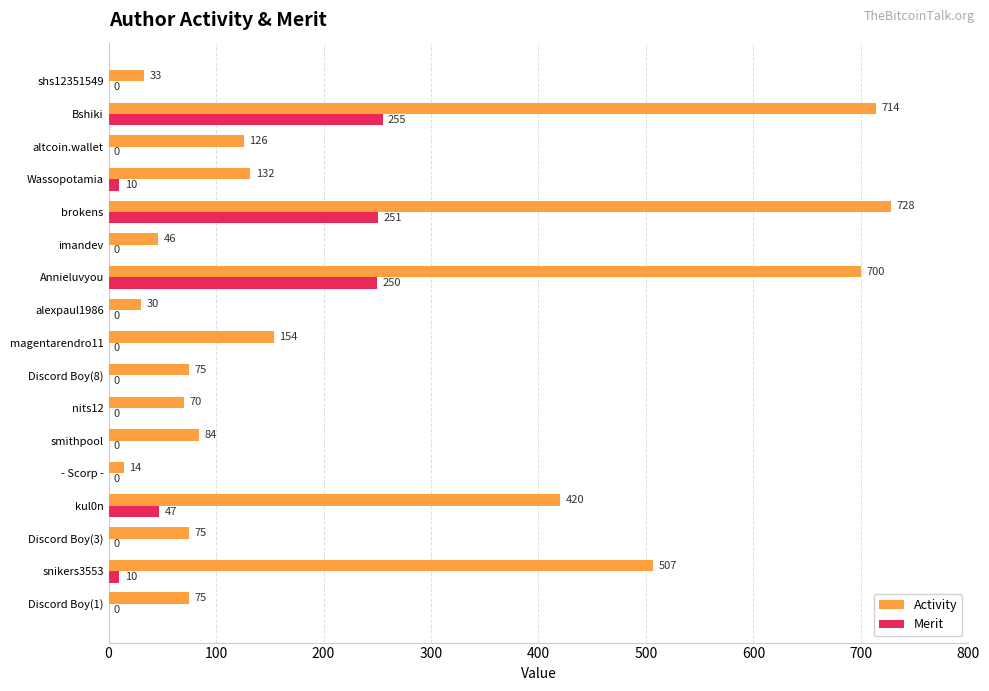

What is the greatest value displayed?

728